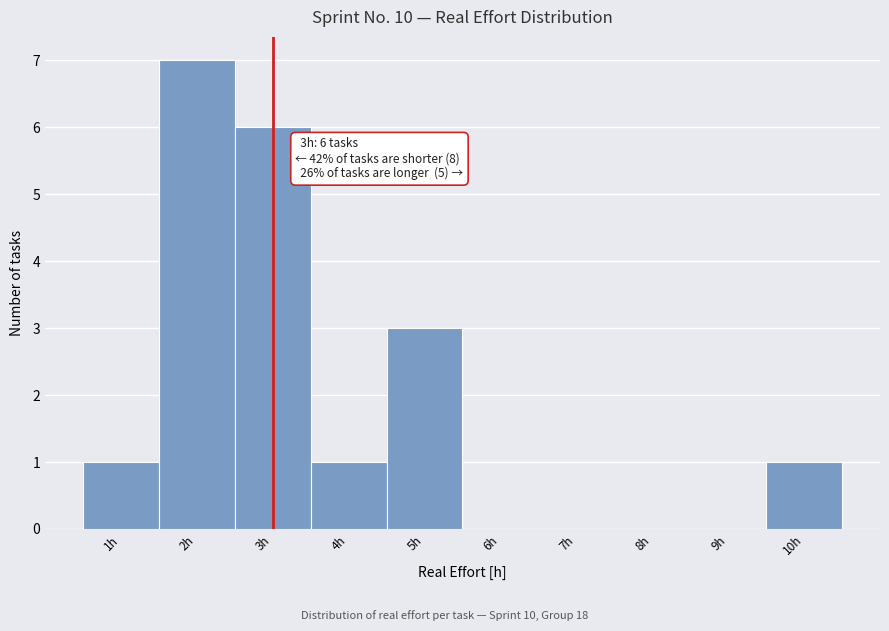

Which range on the x-axis has the tallest bar?

1.5 to 2.5